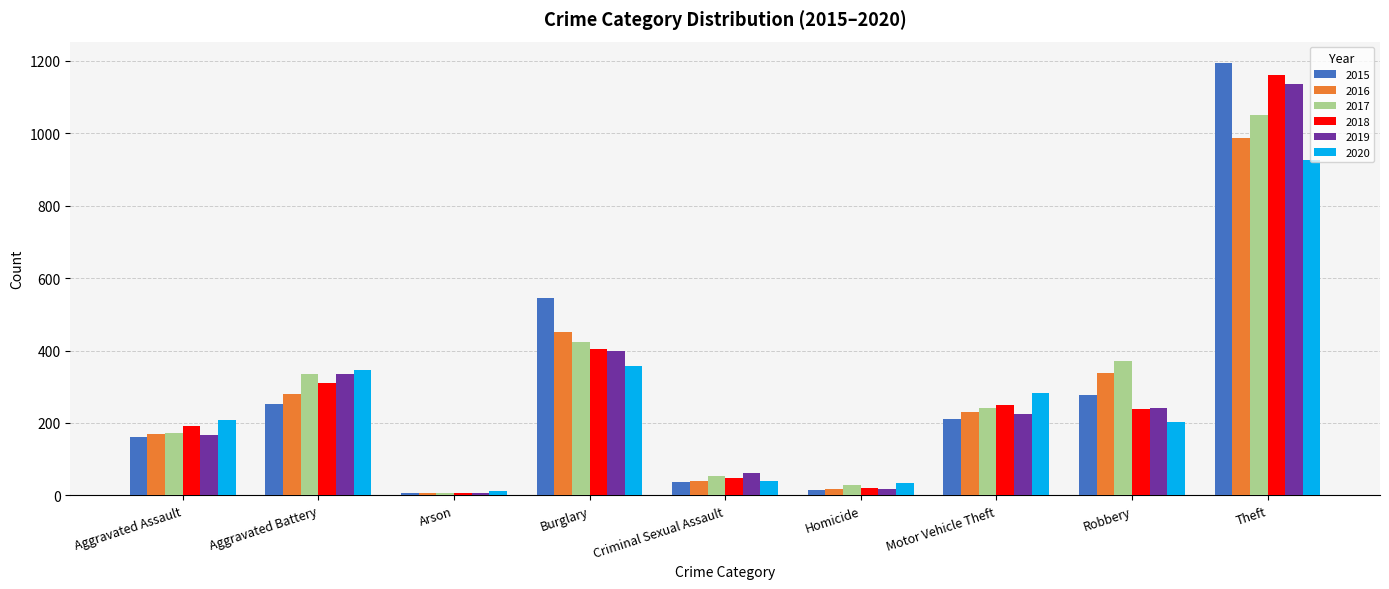

What is the difference between the maximum and minimum values in the 2016 series?

982